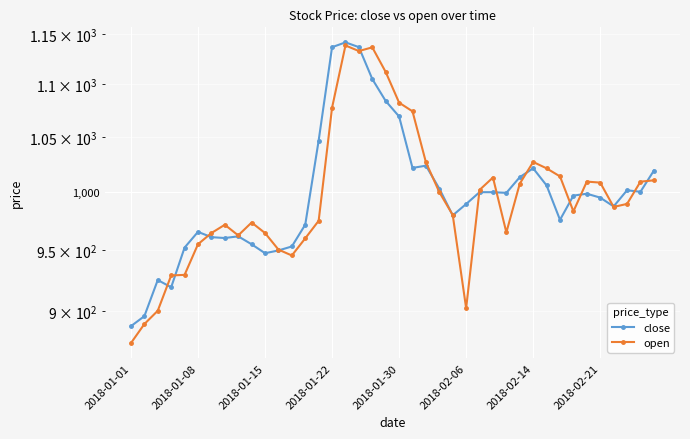

Rank the series at 22 from highest to lowest value.

open, close